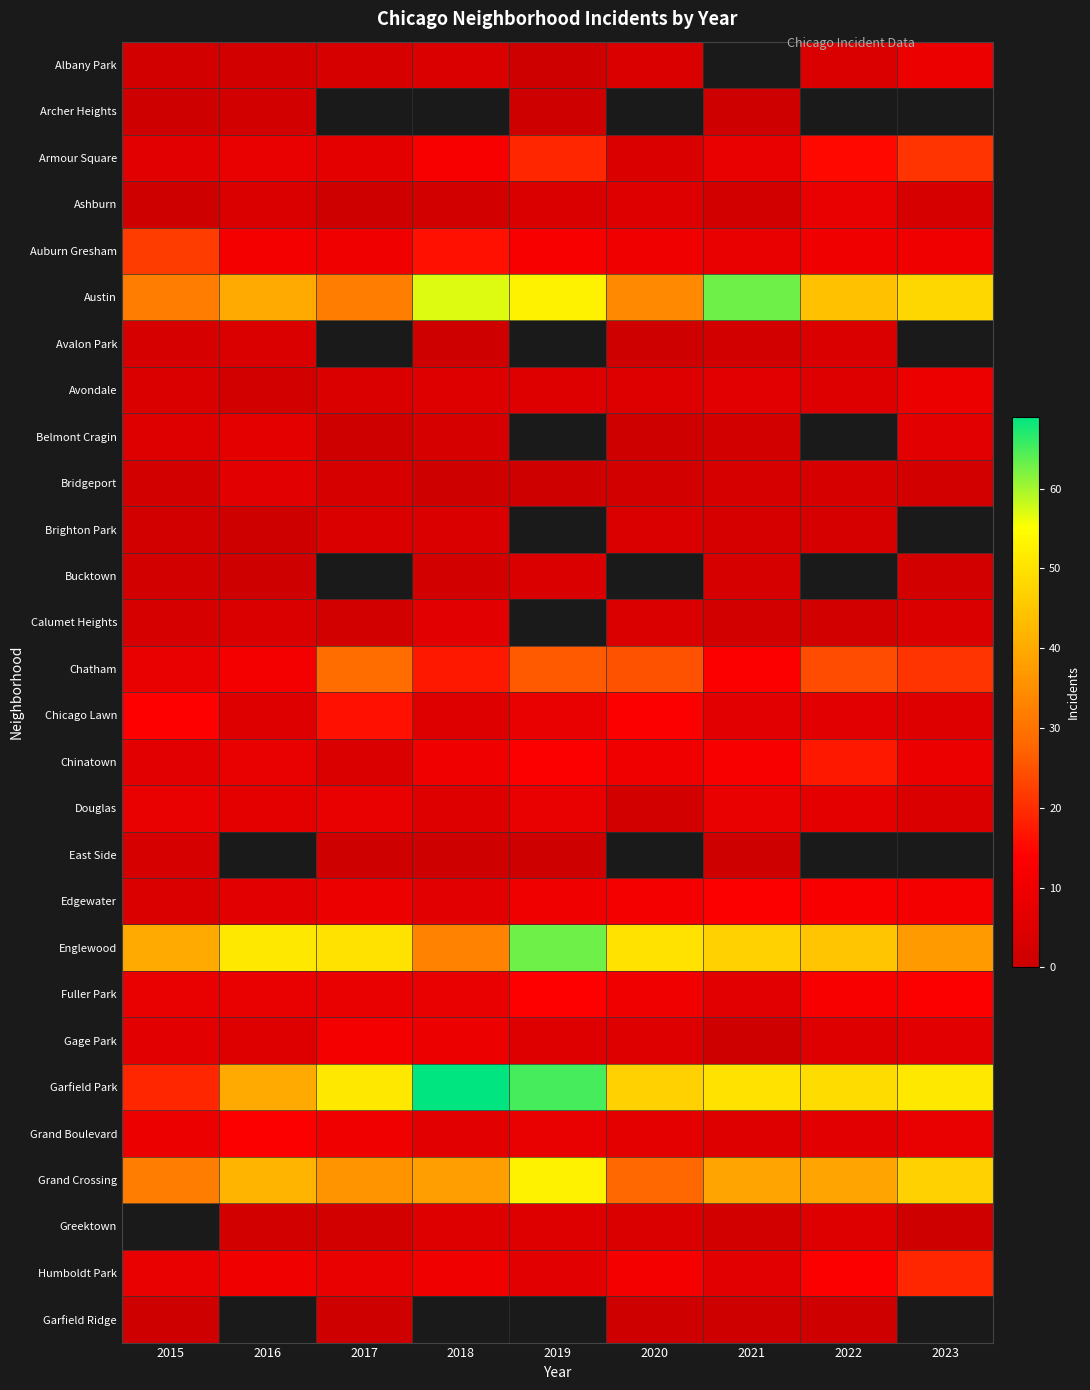

Which series has the largest range (max minus min)?

Garfield Park